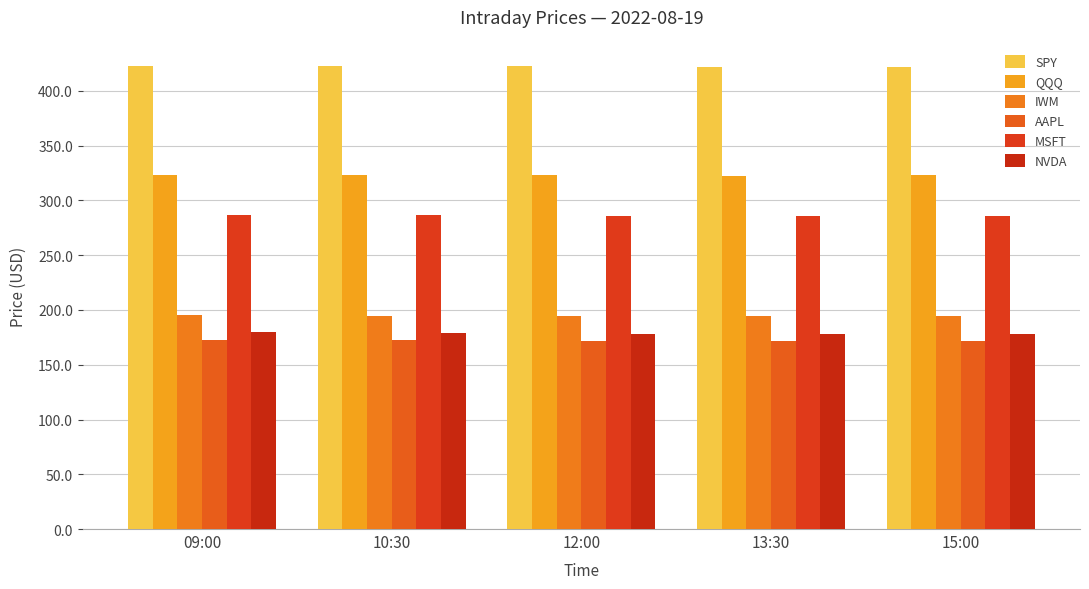

Reading left to right, transcribe all the data shown in this chart.

SPY: 09:00=423.1	10:30=422.5	12:00=422.8	13:30=421.8	15:00=422.2
QQQ: 09:00=323.7	10:30=323.0	12:00=322.9	13:30=322.6	15:00=323.0
IWM: 09:00=195.2	10:30=194.9	12:00=194.8	13:30=194.5	15:00=194.7
AAPL: 09:00=172.2	10:30=172.2	12:00=172.0	13:30=171.8	15:00=171.6
MSFT: 09:00=287.1	10:30=286.5	12:00=286.2	13:30=286.1	15:00=286.2
NVDA: 09:00=180.2	10:30=179.3	12:00=178.4	13:30=178.5	15:00=178.5